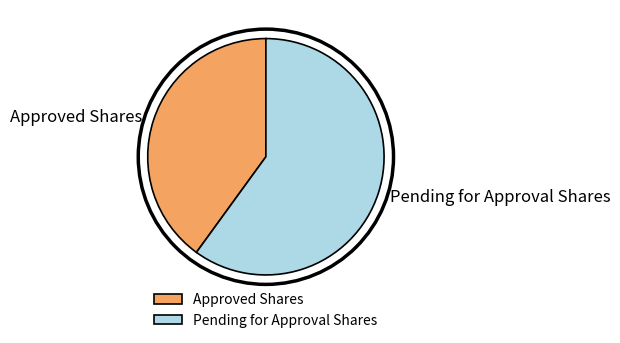

What is the ratio of the value at Pending for Approval Shares to the value at Approved Shares?

1.5